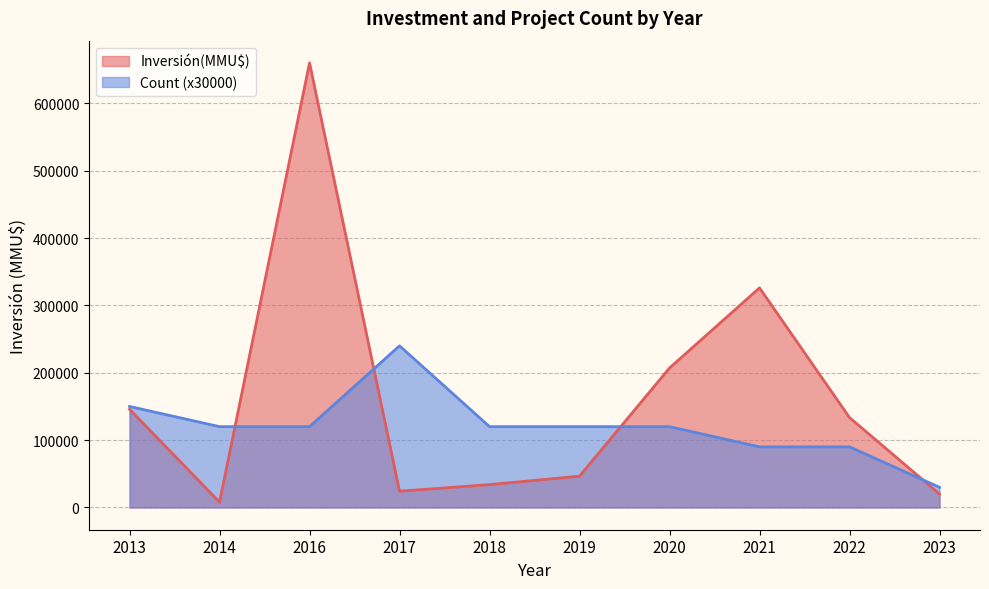

Rank the series at 2017 from highest to lowest value.

Count (x30000), Inversión(MMU$)